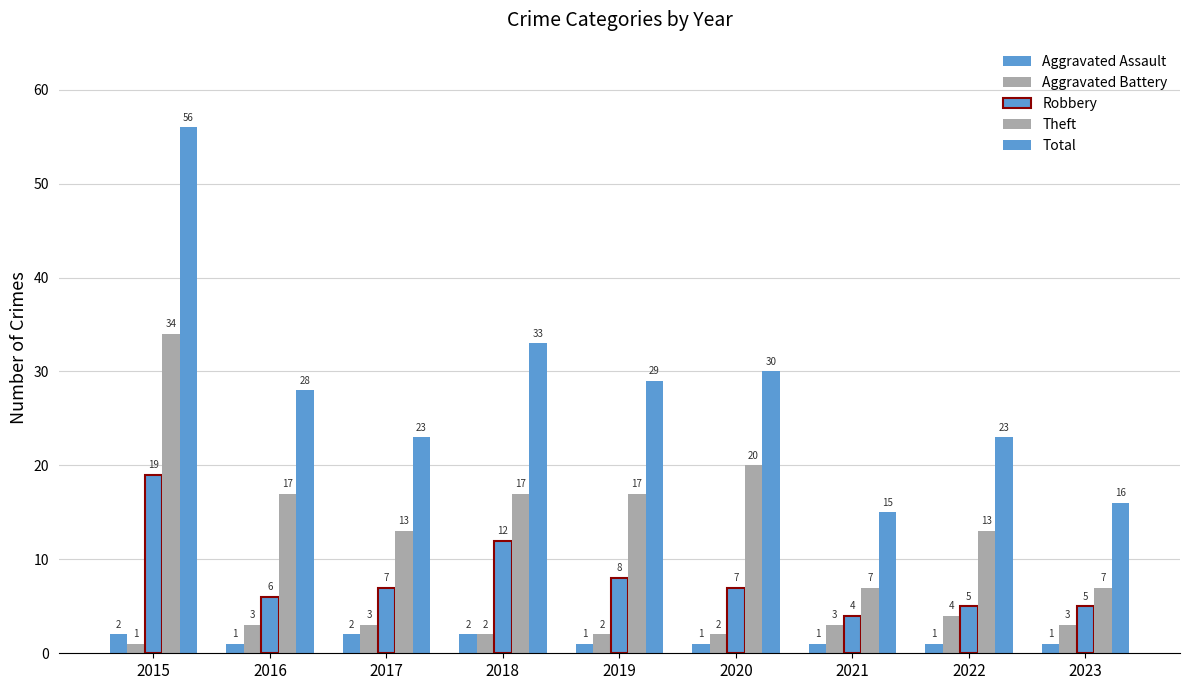

At which category does the chart reach its minimum across all series?

2016